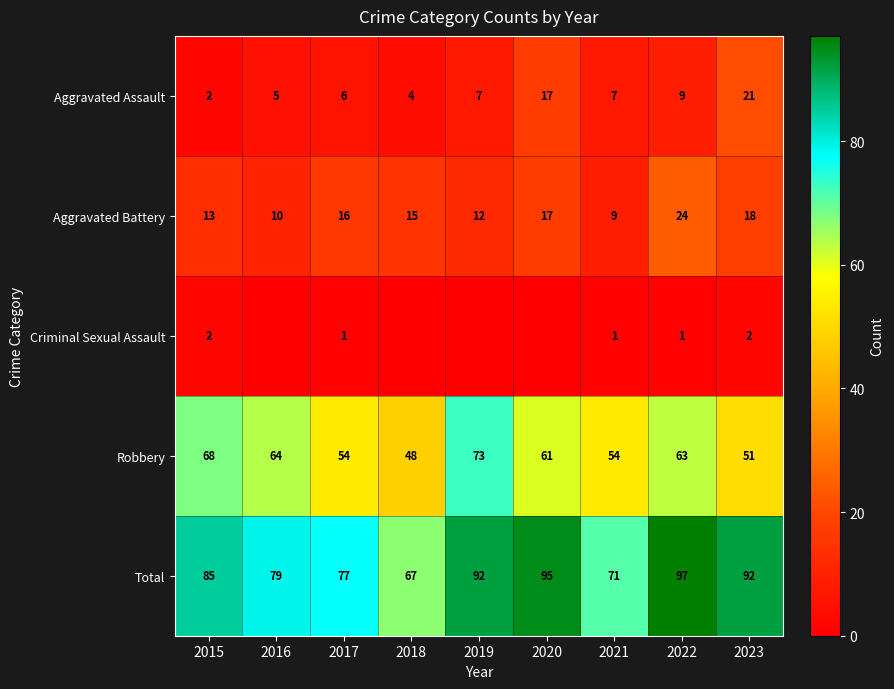

How many data points in Aggravated Battery are less than 15?

4